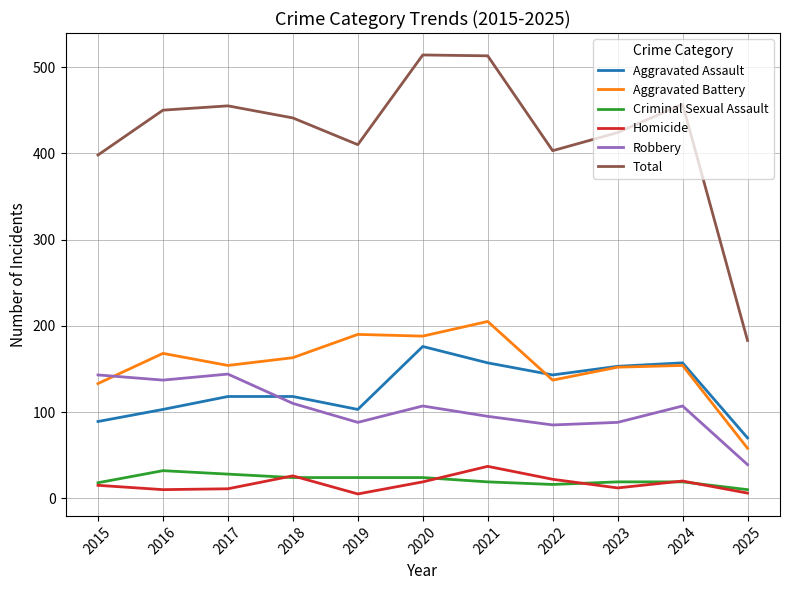

What are all the series names shown in the legend?

Aggravated Assault, Aggravated Battery, Criminal Sexual Assault, Homicide, Robbery, Total